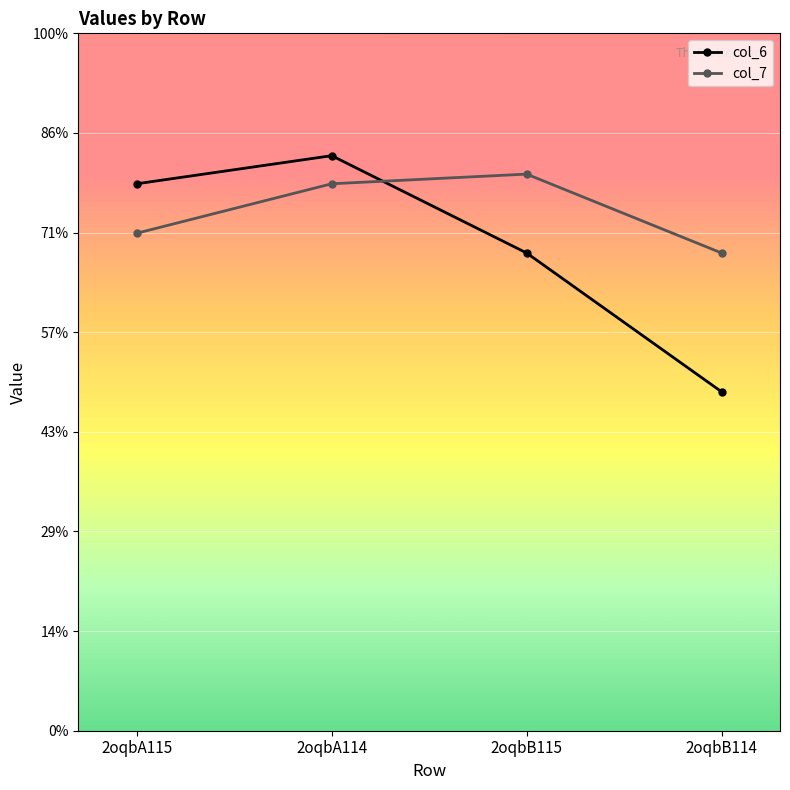

What are all the series names shown in the legend?

col_6, col_7